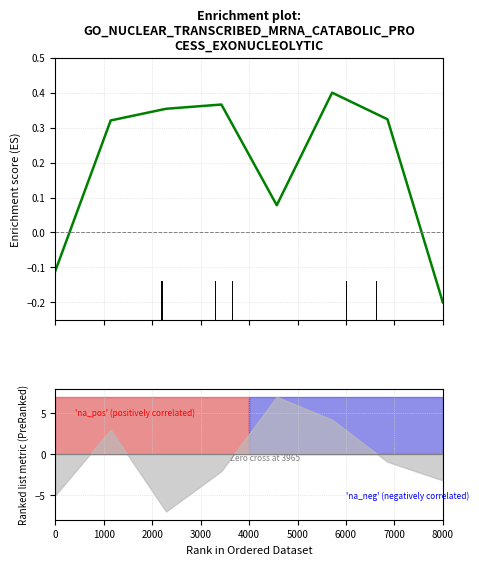

Reading right to left, what are all the values shown in this chart?

-0.2	0.3	0.4	0.1	0.4	0.4	0.3	-0.1